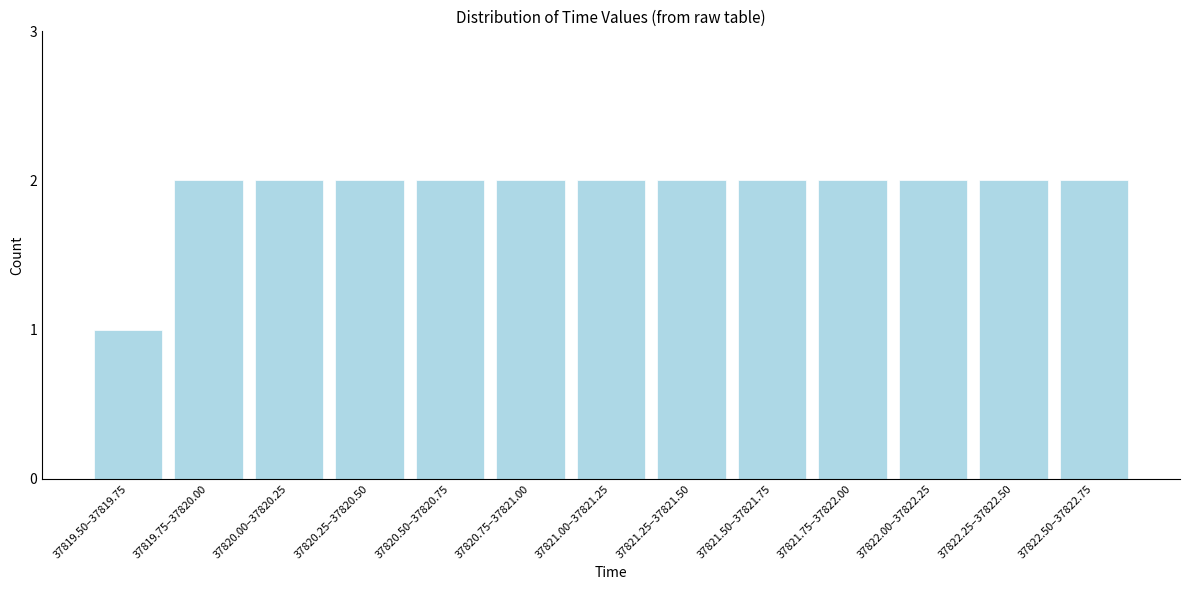

Reading right to left, what are all the values shown in this chart?

2	2	2	2	2	2	2	2	2	2	2	2	1